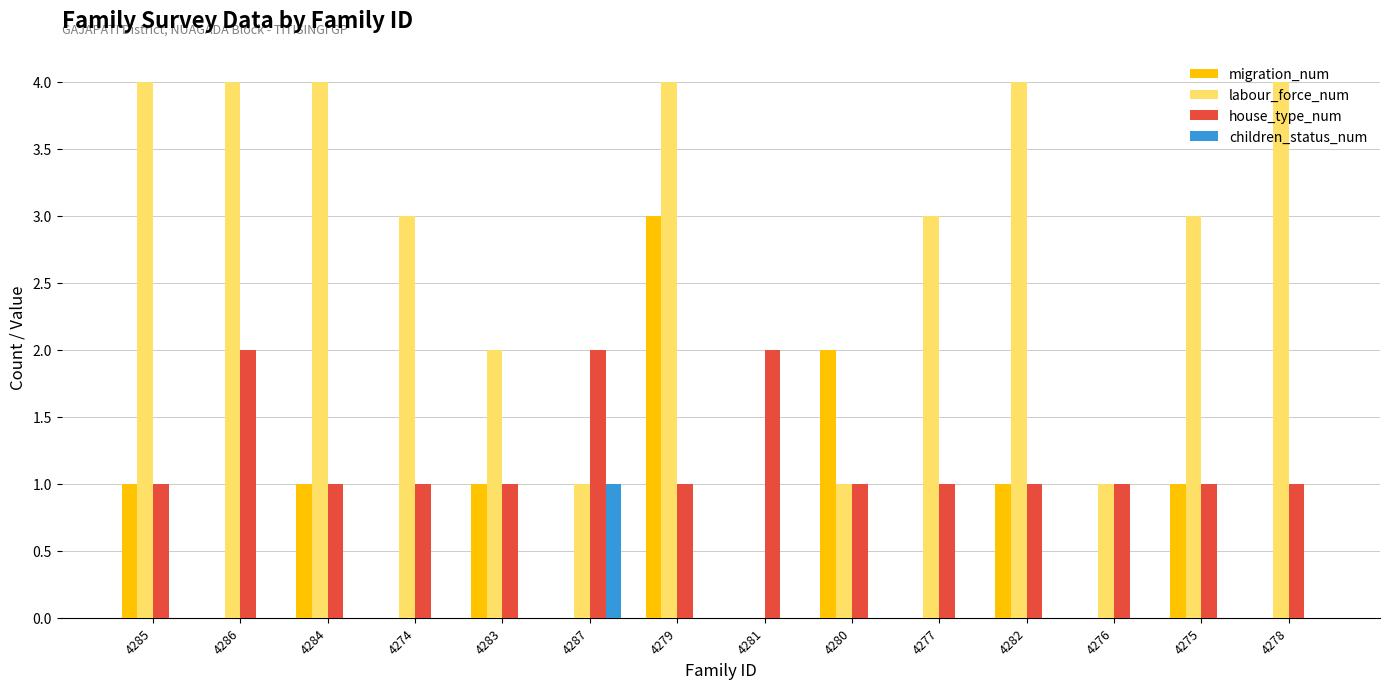

What is the total value across all series at 4278?

5